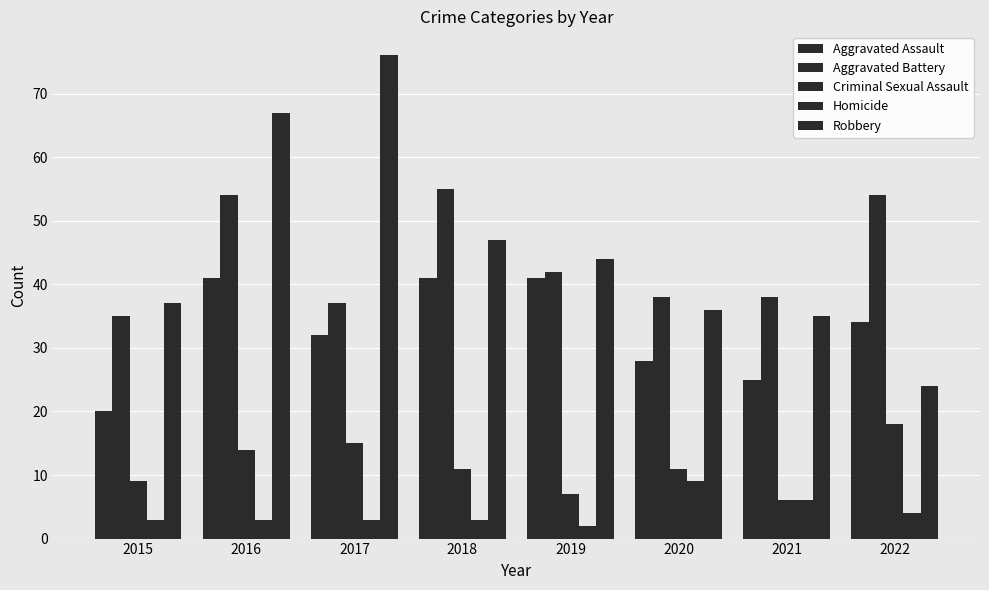

Count the number of categories in the chart.

8